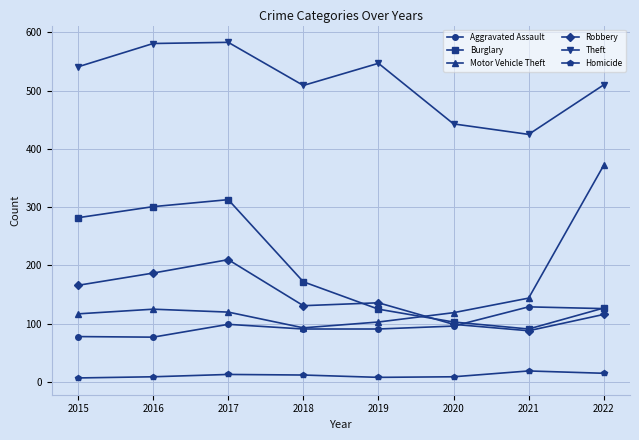

Is the value of Motor Vehicle Theft at 2017 greater than the value of Theft at 2017?

No